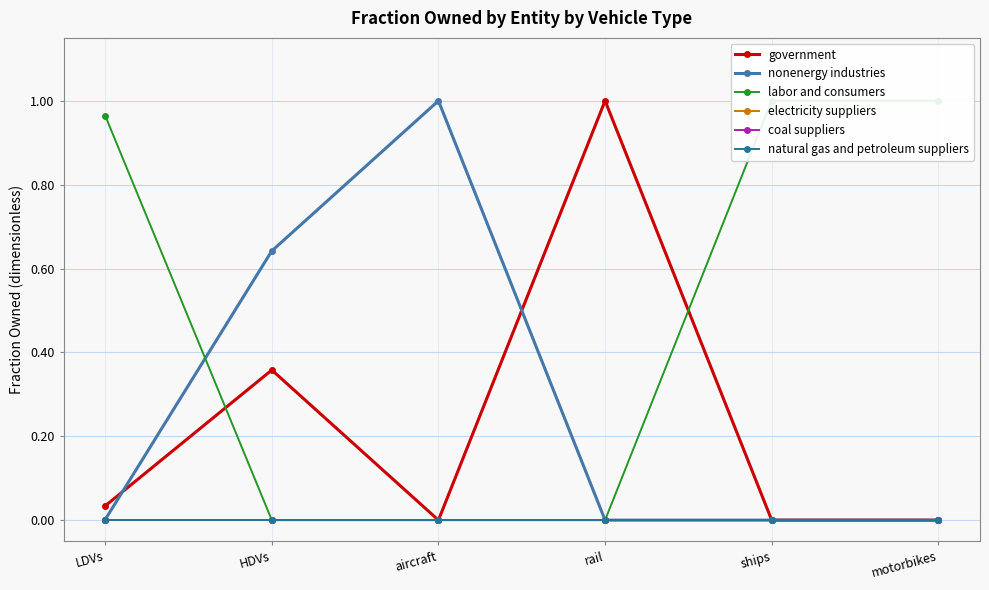

Which series has the largest total across all categories?

labor and consumers